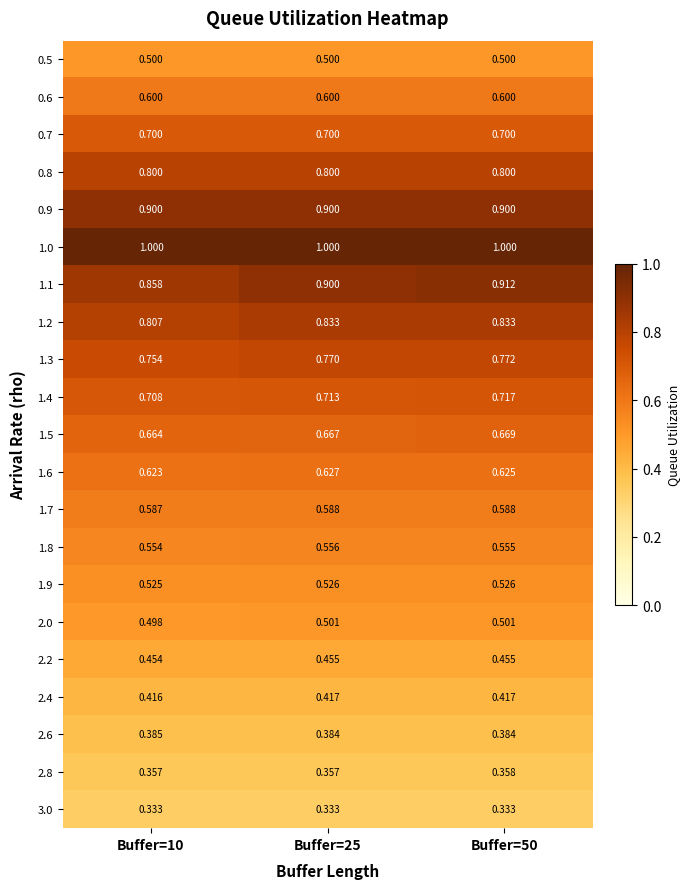

How many data points does each series have?

3